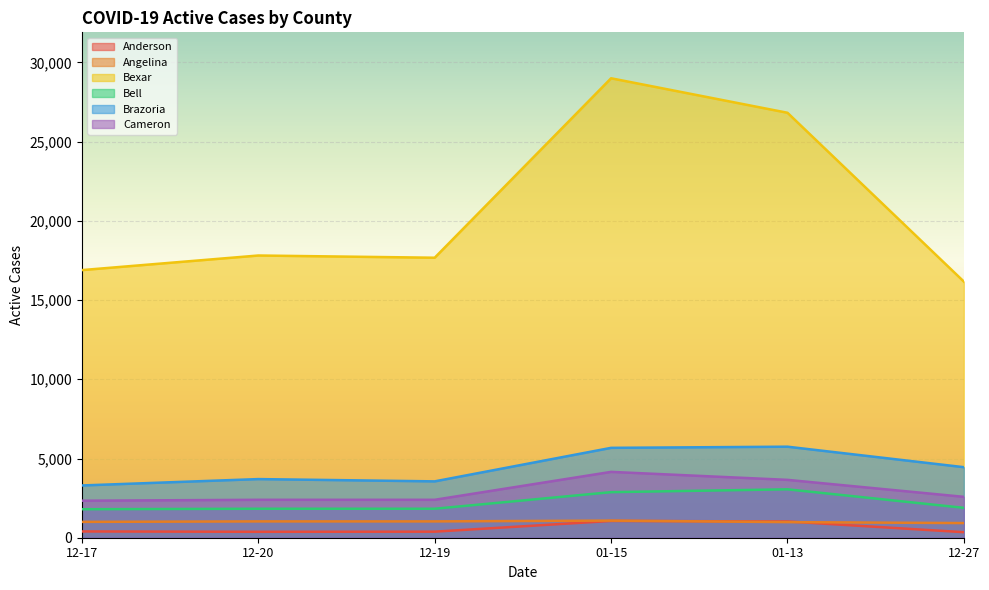

True or false: Cameron and Brazoria cross at least once.

False